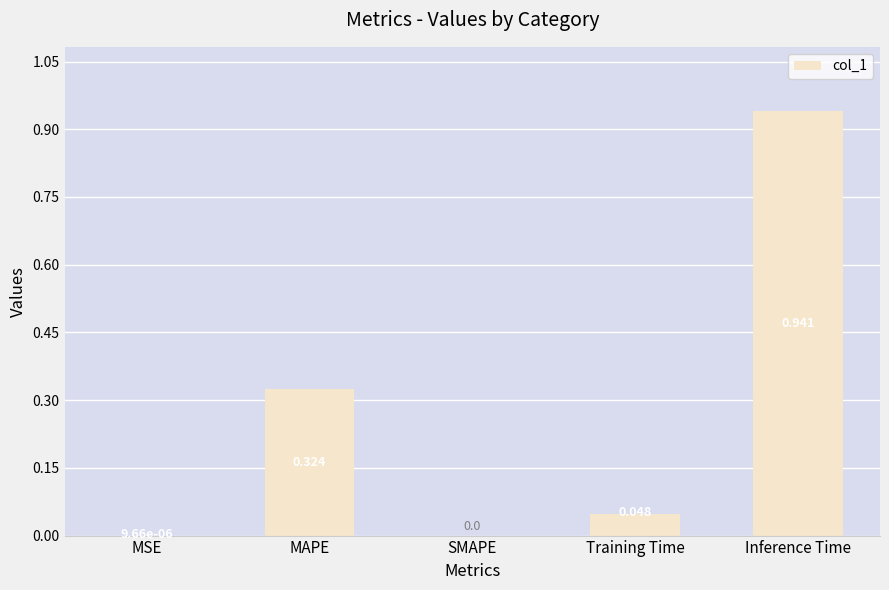

Which label corresponds to the largest value in the chart?

Inference Time